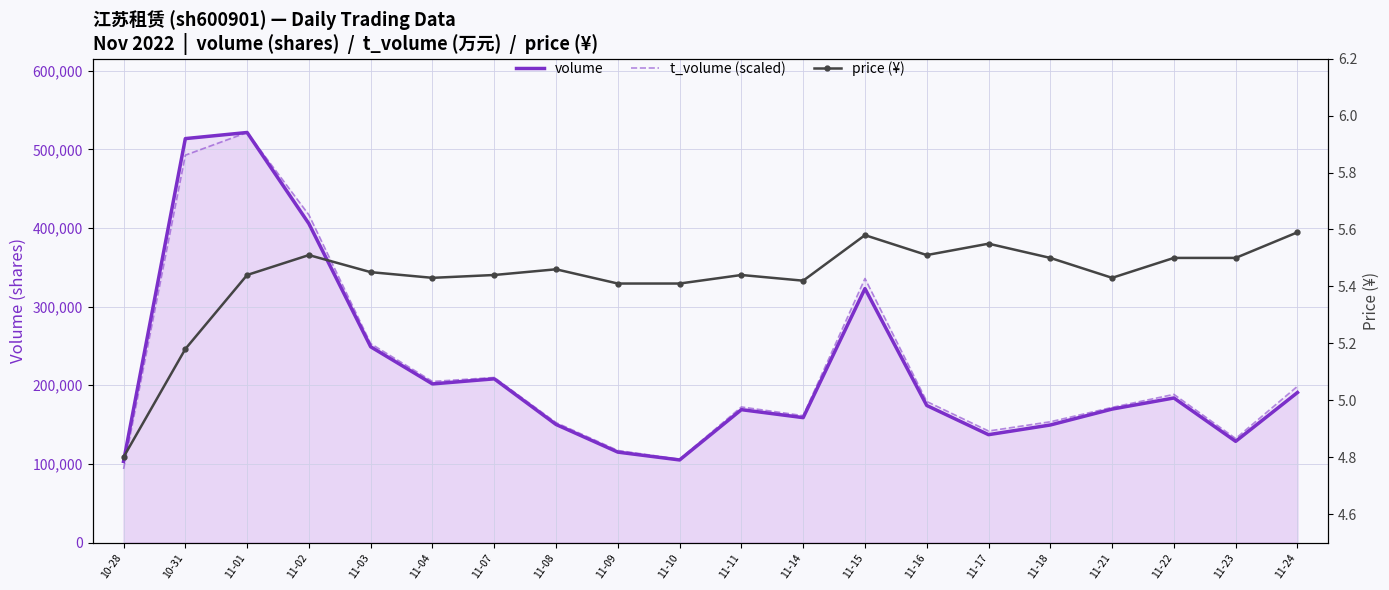

How many data points in volume are less than 174292?

10